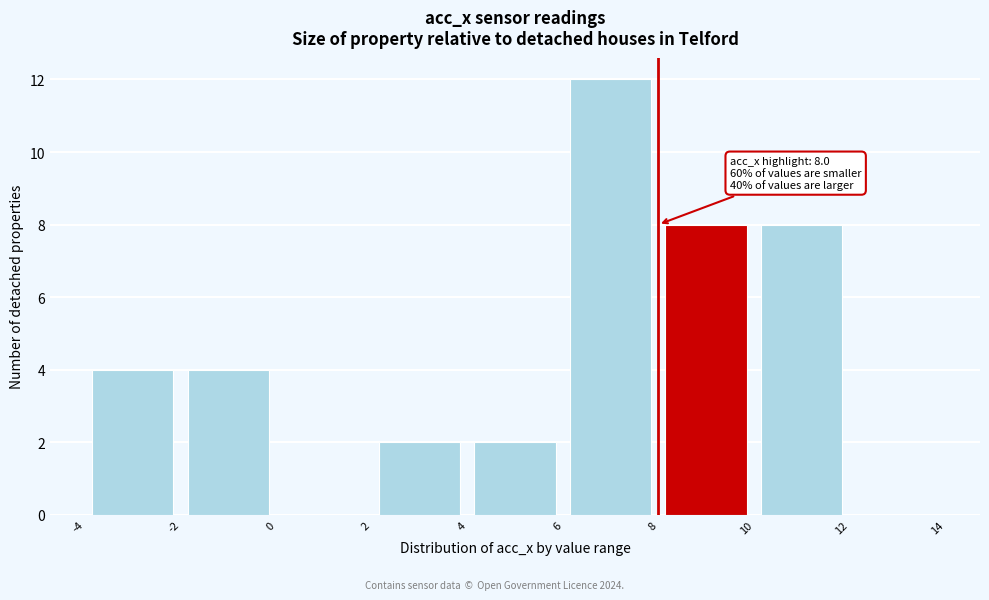

Over which range of the x-axis is the bar tallest?

6 to 8